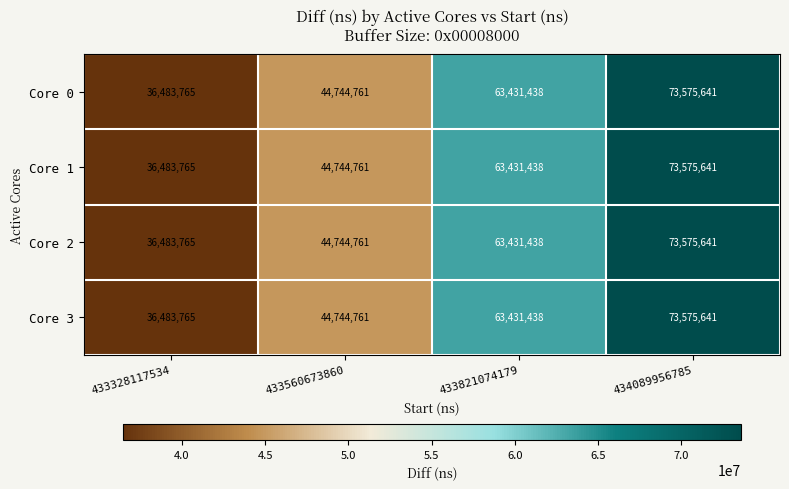

Is it true that Core 3 equals 44744761 at 433560673860?

True